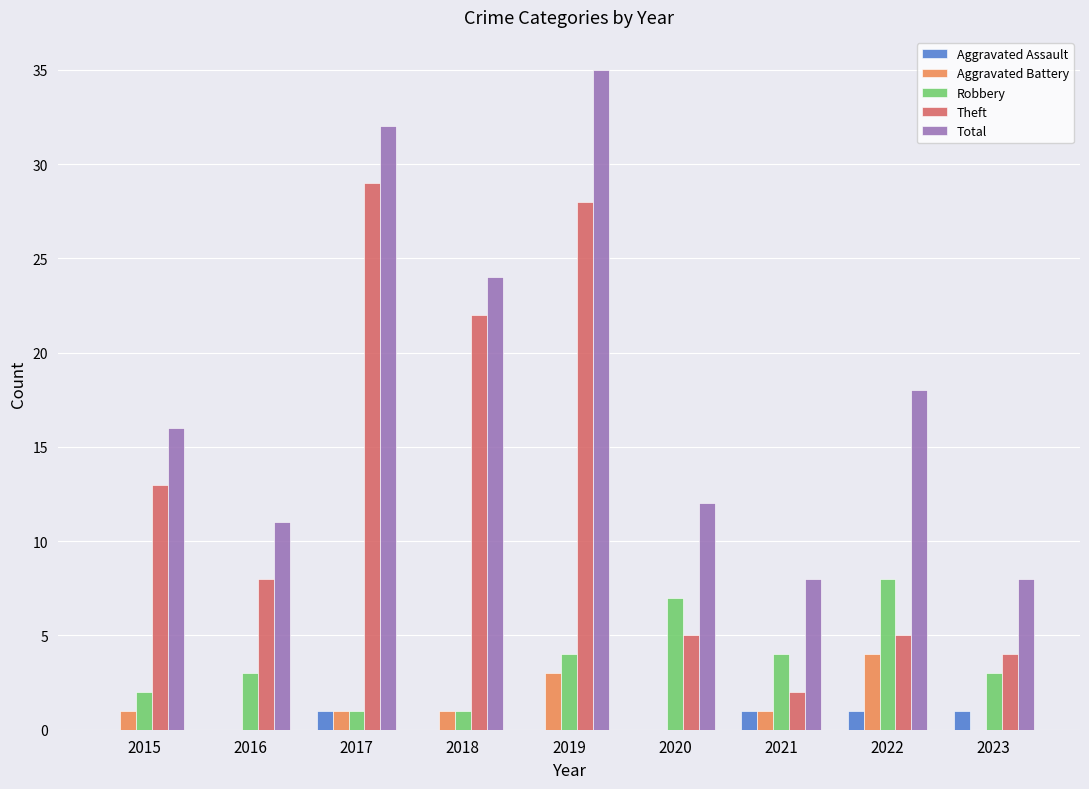

What is the sum of the Aggravated Battery values at 2021 and 2017?

2